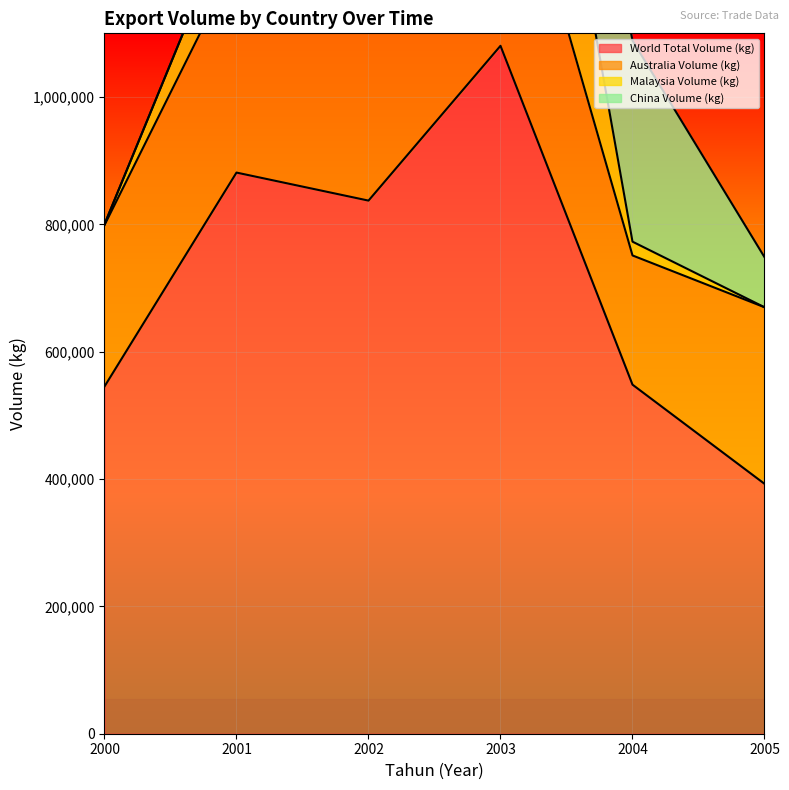

In Australia Volume (kg), how many points are higher than both neighbors (excluding endpoints)?

2